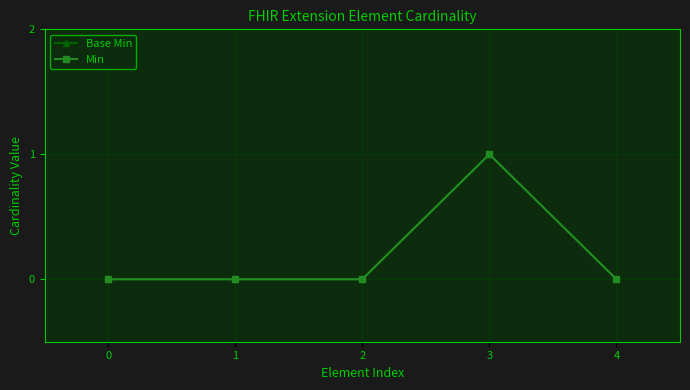

Is this an area chart (filled region under the line)?

No